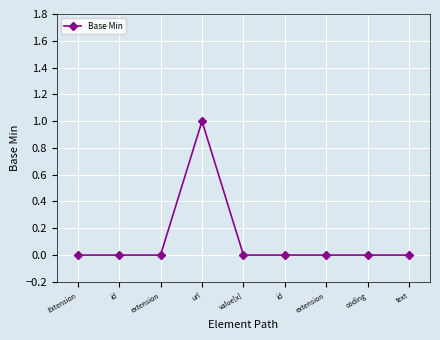

Is this an area chart (filled region under the line)?

No